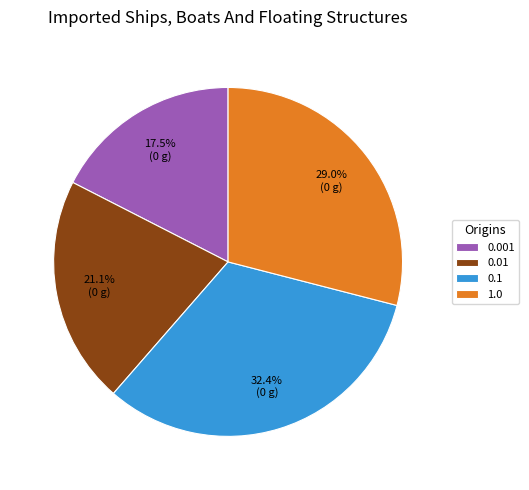

Is 1.0 the majority of the pie?

No